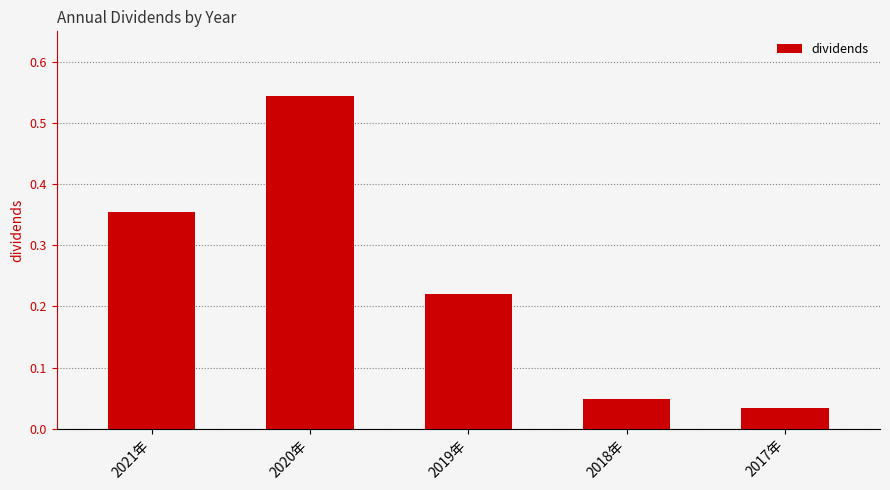

Rank the categories by value from highest to lowest.

2020年, 2021年, 2019年, 2018年, 2017年